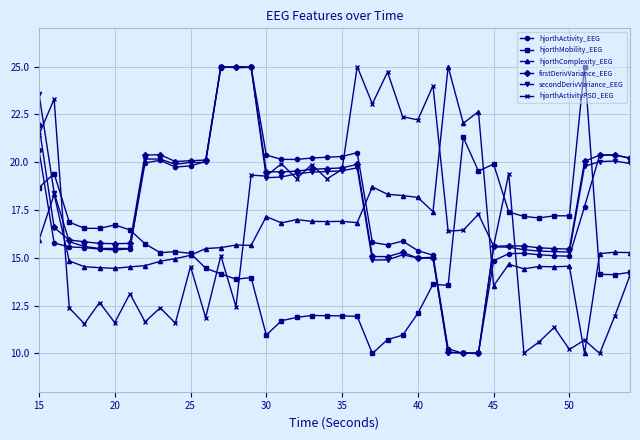

True or false: hjorthActivity_EEG has more than 2 interior local peaks.

True